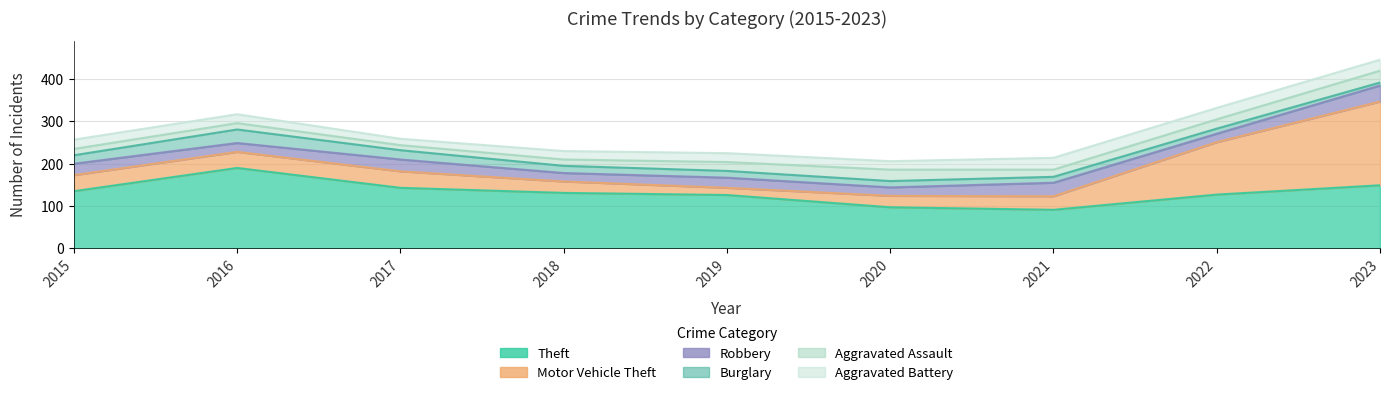

What is the difference between the maximum and second lowest values in the Aggravated Assault series?

13